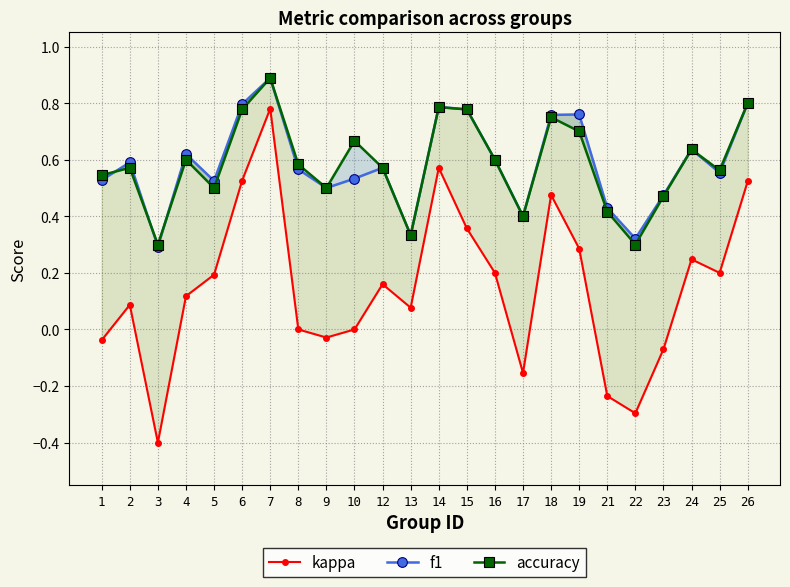

Which series ends up on top after the final intersection of accuracy and f1?

f1